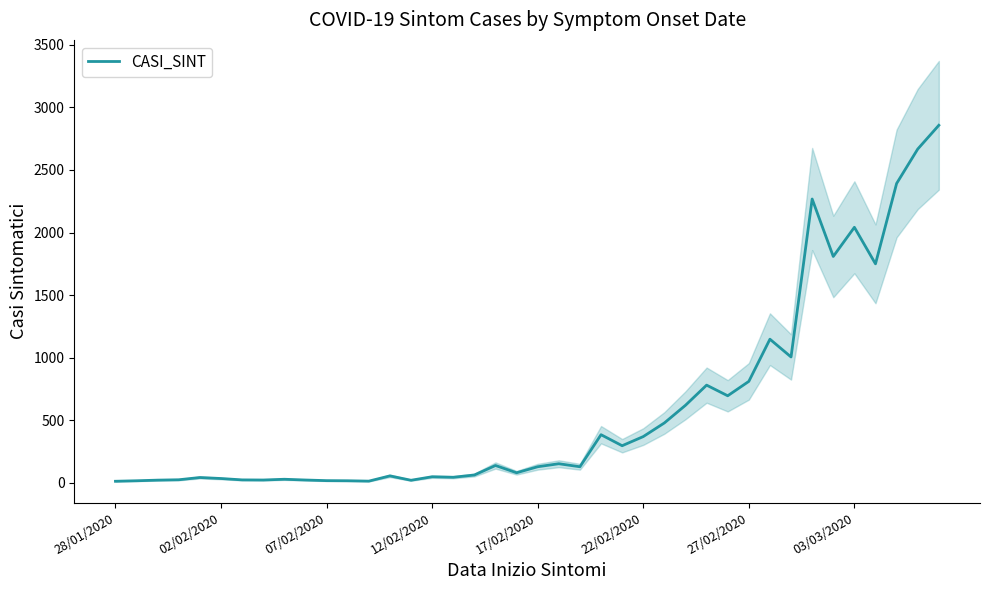

How many data points does each series have?

40